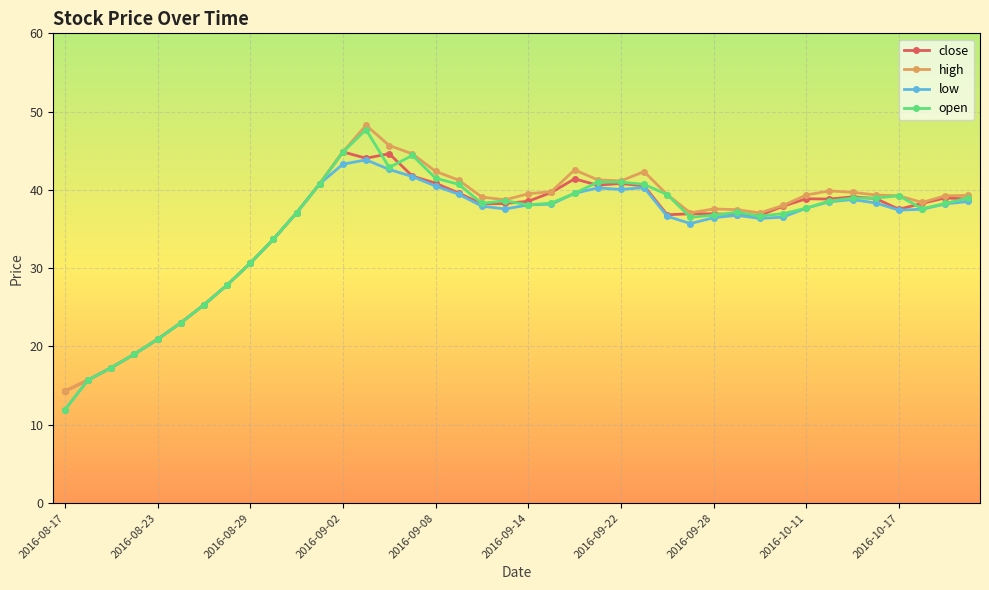

What is the value of the low point at the 35th from the left?

38.8